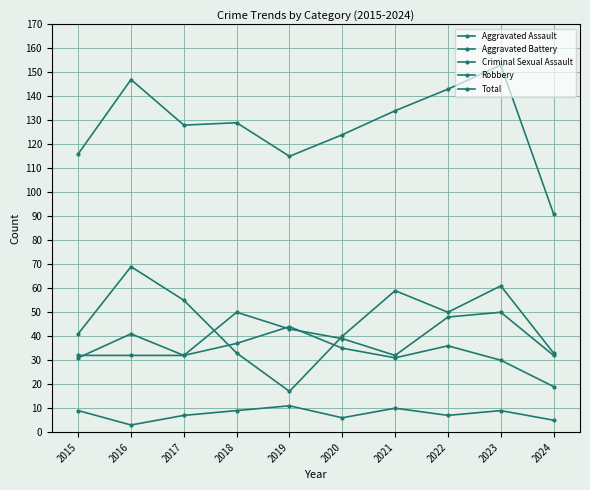

In Criminal Sexual Assault, how many points are lower than both neighbors (excluding endpoints)?

3